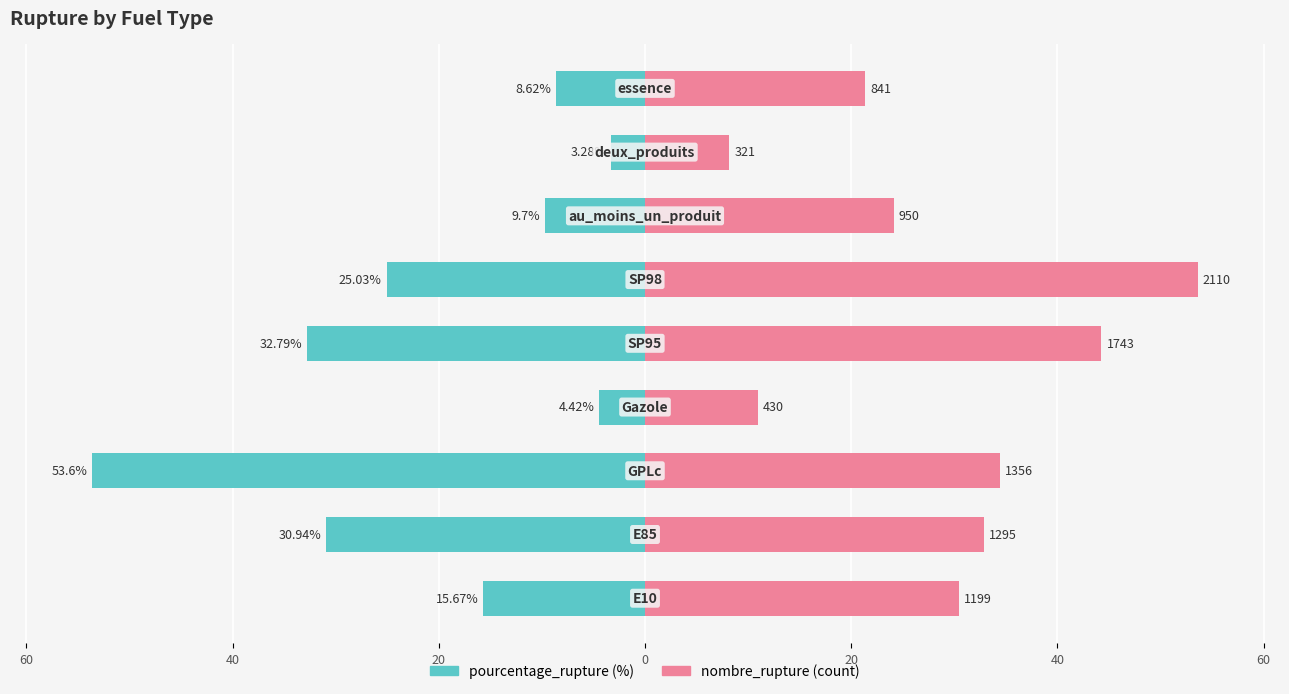

How many values in the nombre_rupture (scaled) series exceed 30?

5